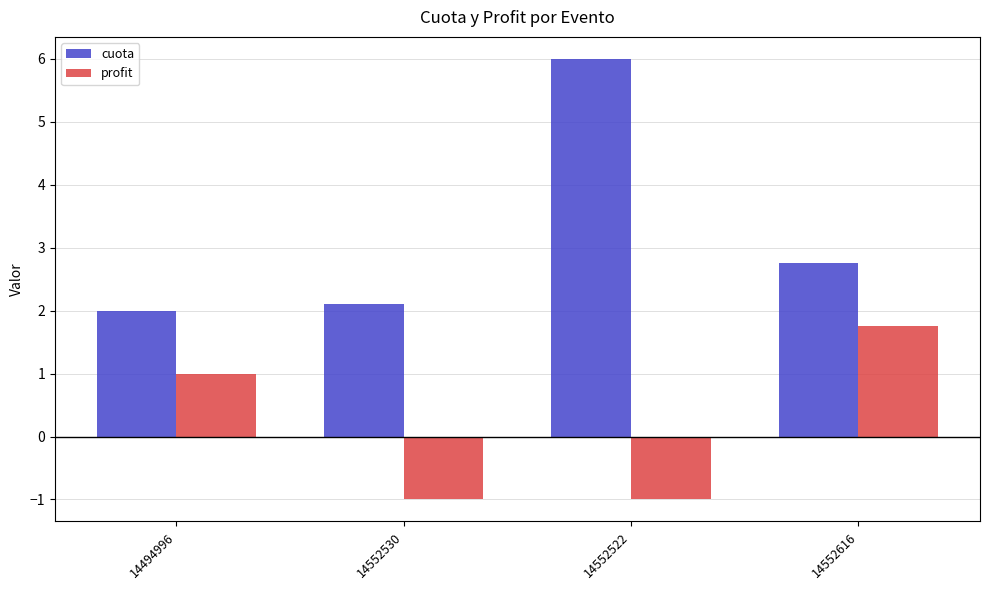

What is the difference between the highest and lowest values at 14494996?

1.0